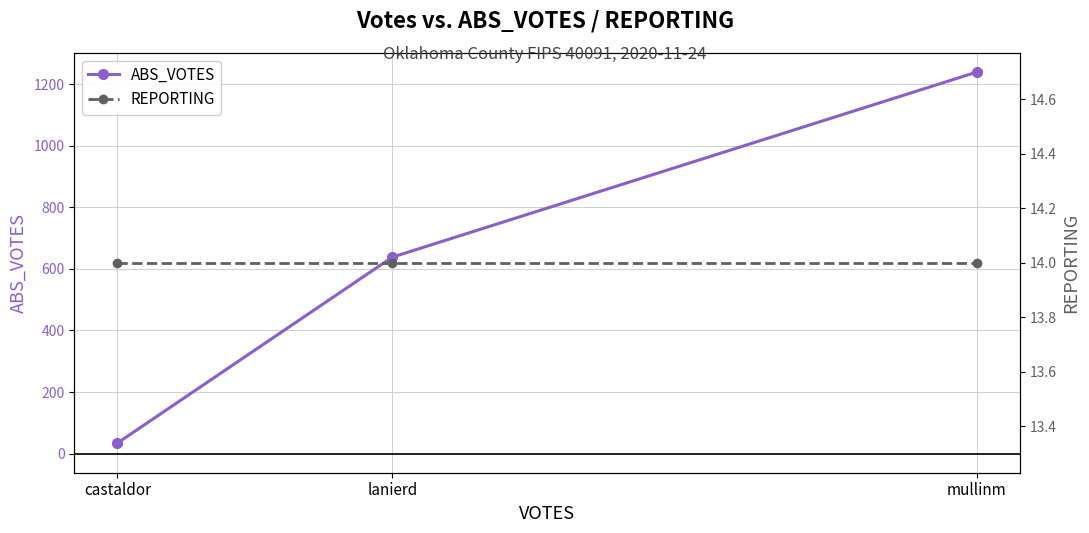

Is this an area chart (filled region under the line)?

No